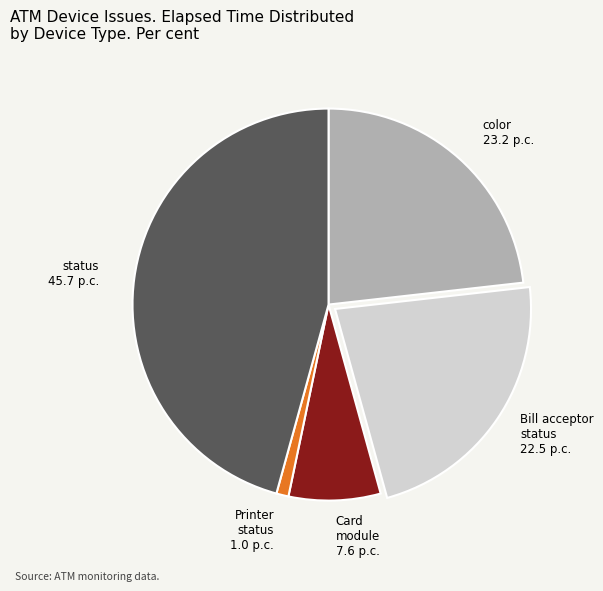

How many slices are in this pie chart?

5